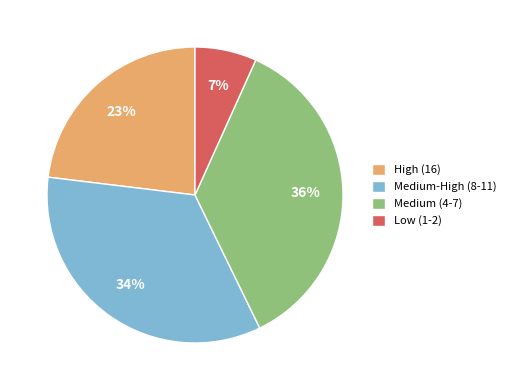

Combined, do Medium (4-7) and Medium-High (8-11) account for over 50%?

Yes